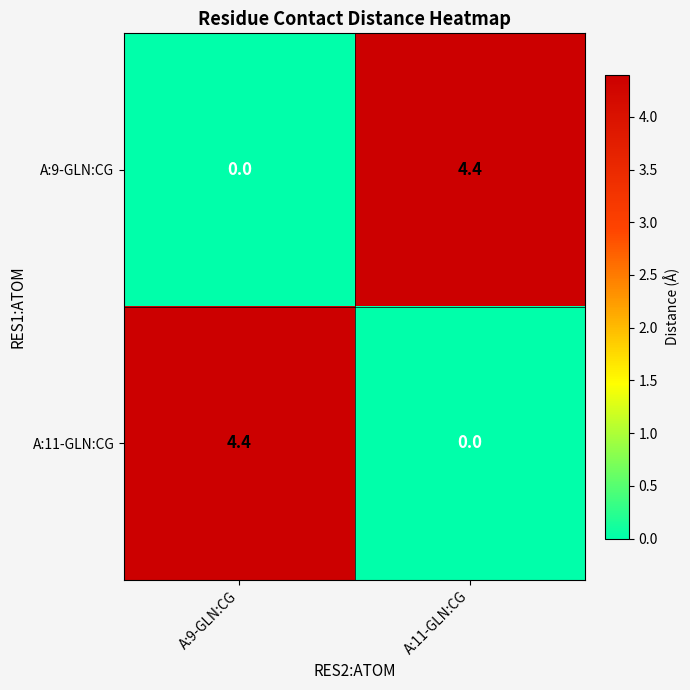

What is the difference between the maximum and minimum values in the A:11-GLN:CG series?

4.4